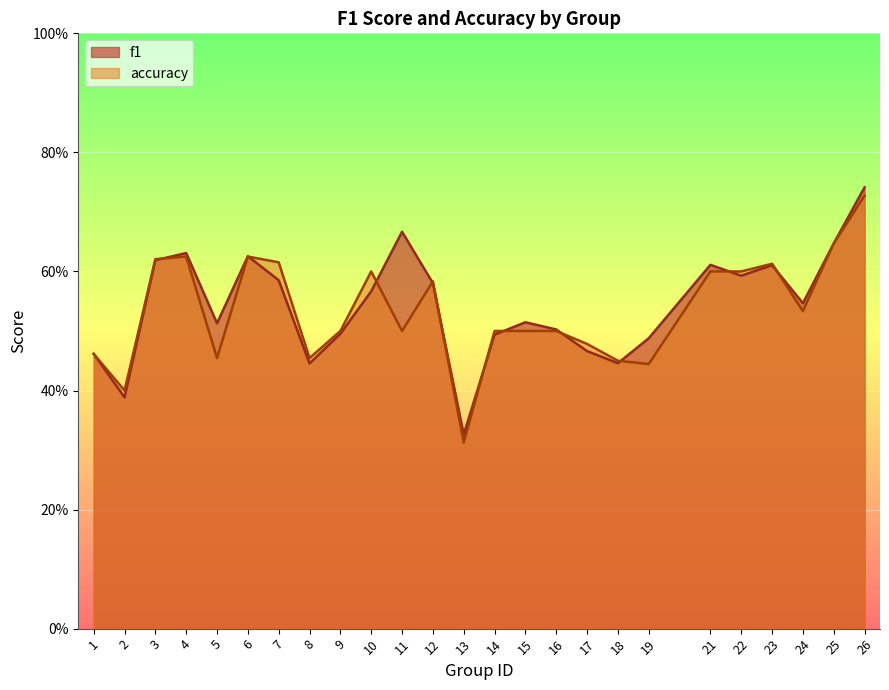

How many lines are shown in the chart?

2